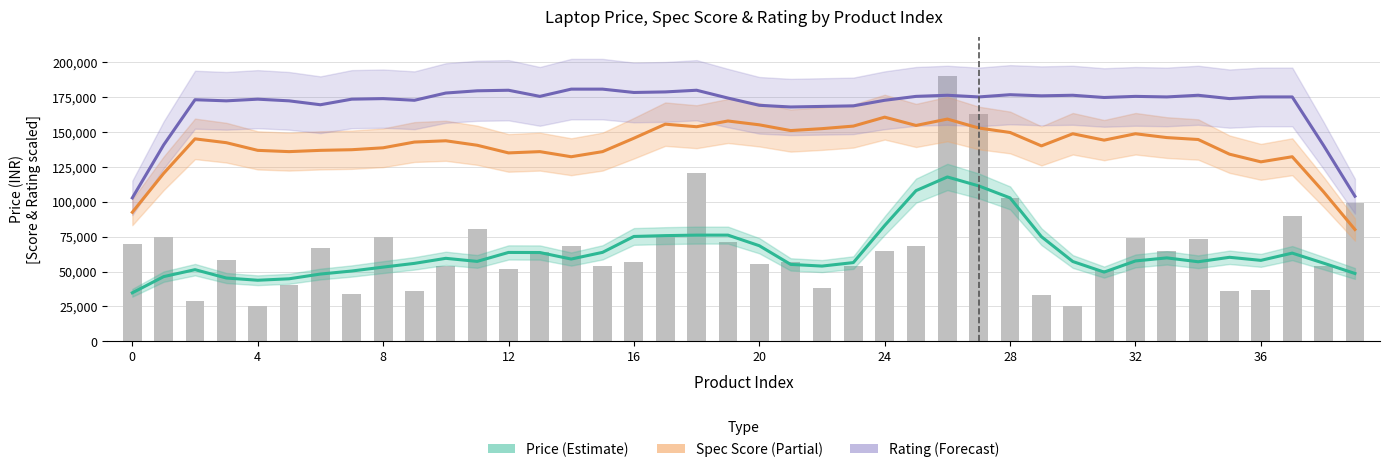

What is the total value across all series at 35?

368318.4